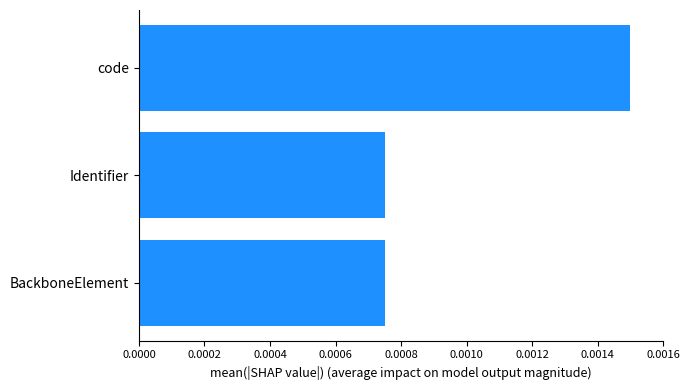

Count the values in the range 0 to 1.

3